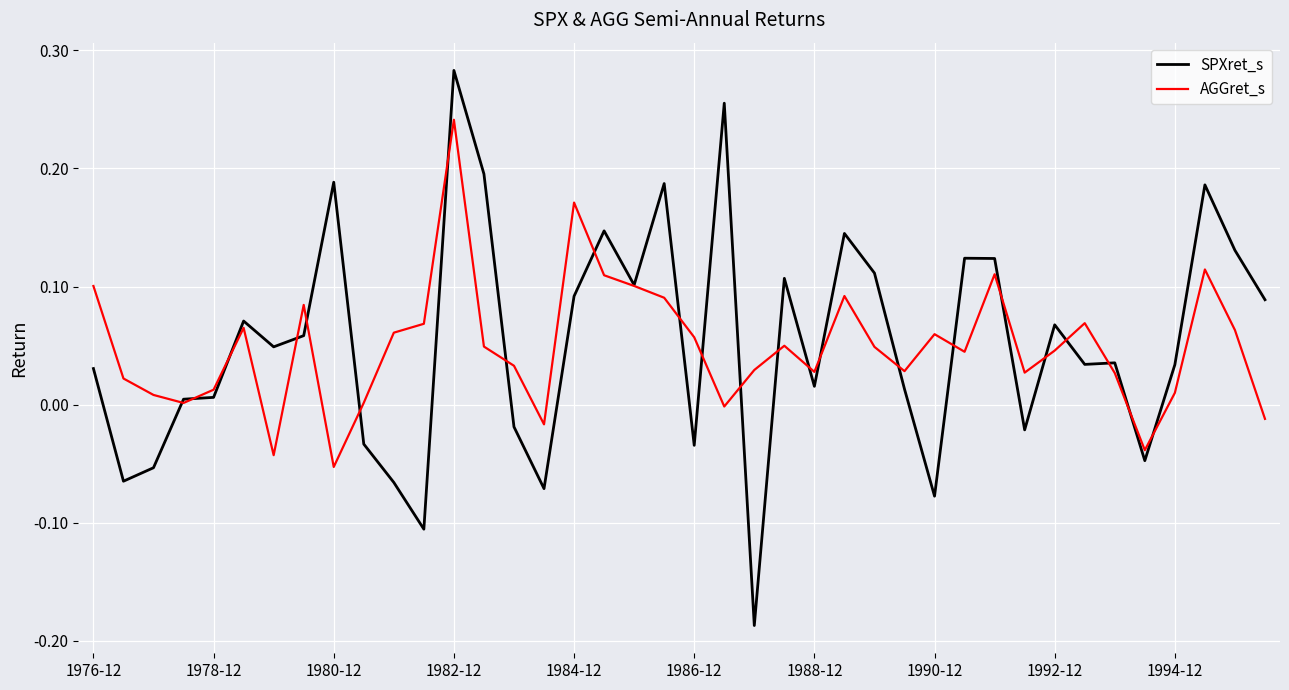

List the series in order of their peak value, lowest first.

AGGret_s, SPXret_s